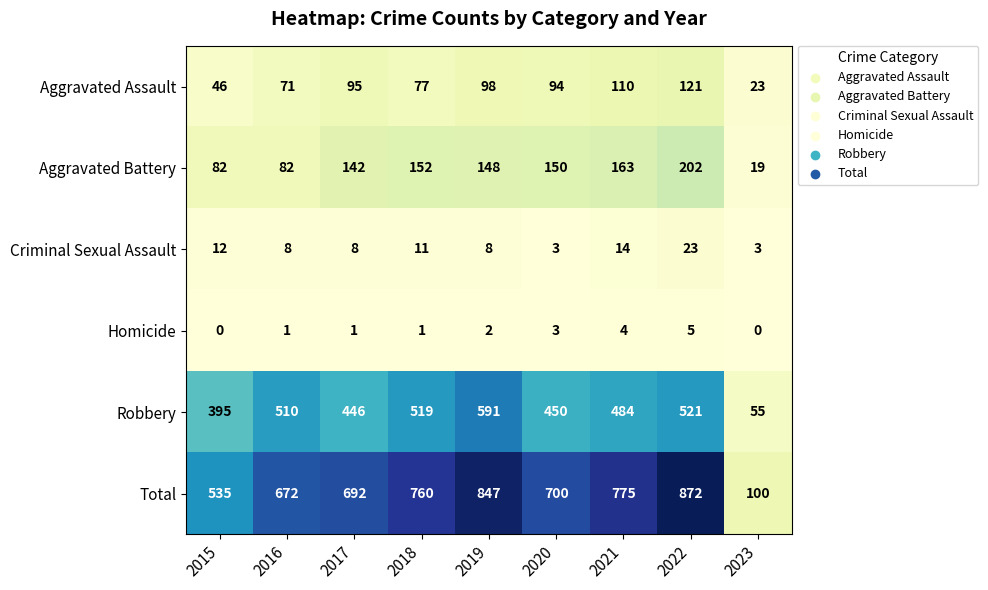

Is it true that Aggravated Battery equals 74 at 2018?

False